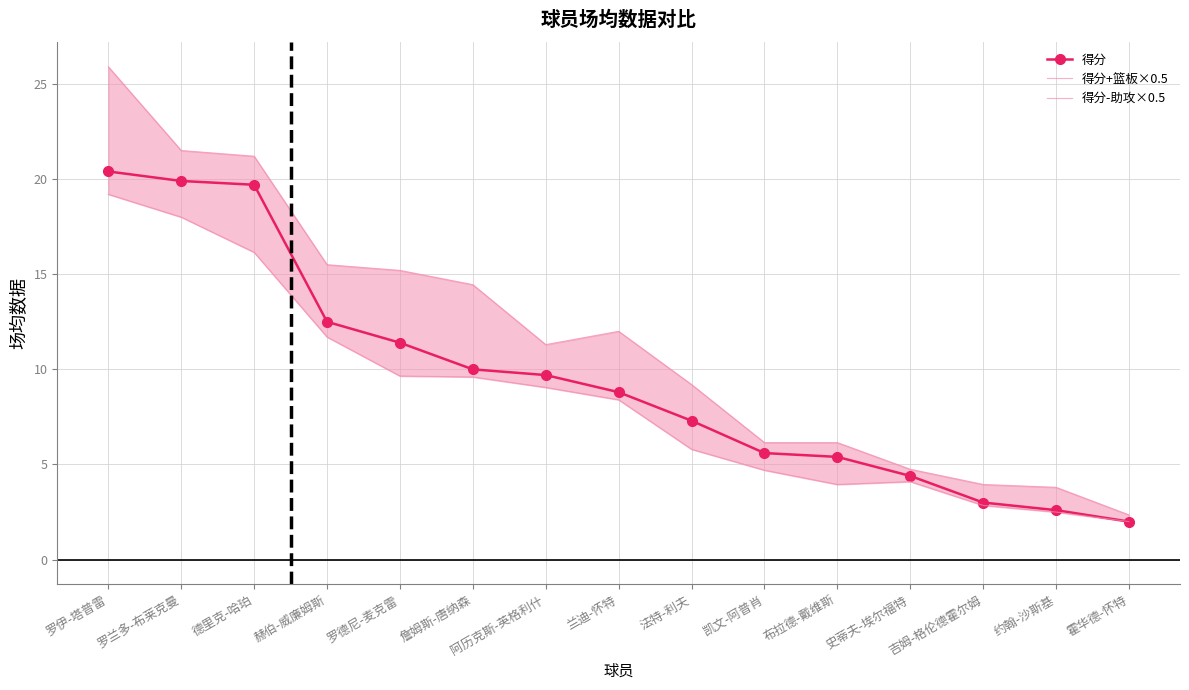

Rank the series by their maximum value, from lowest to highest.

得分-助攻×0.5, 得分, 得分+篮板×0.5